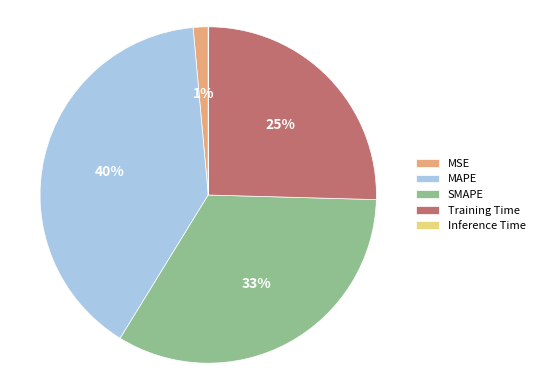

Is it true that SMAPE is 33% of the pie?

True